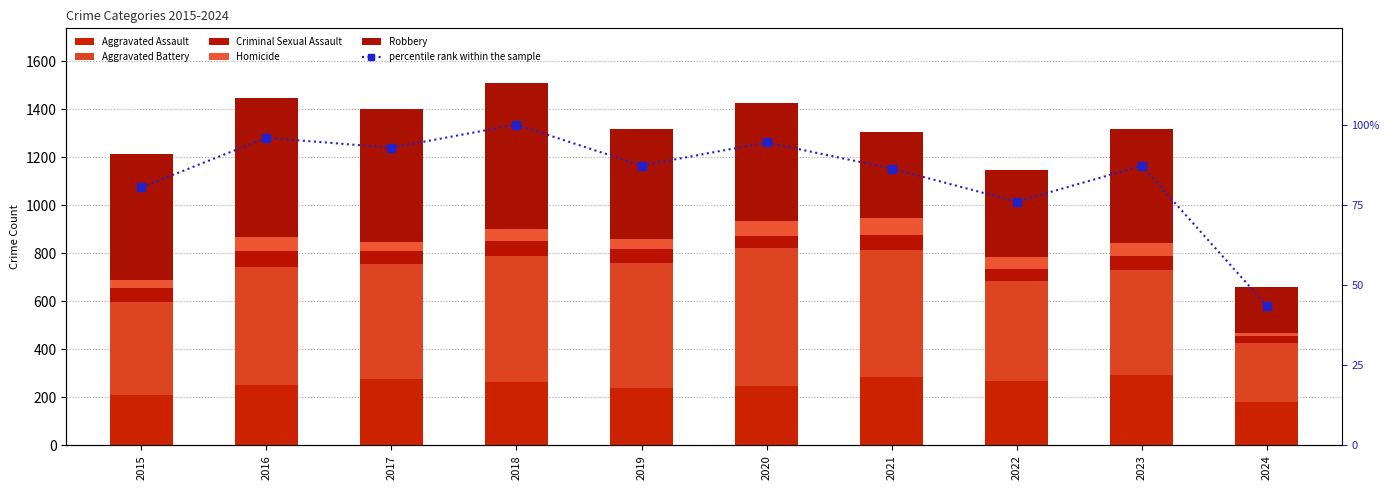

What is the greatest value displayed?

608.0